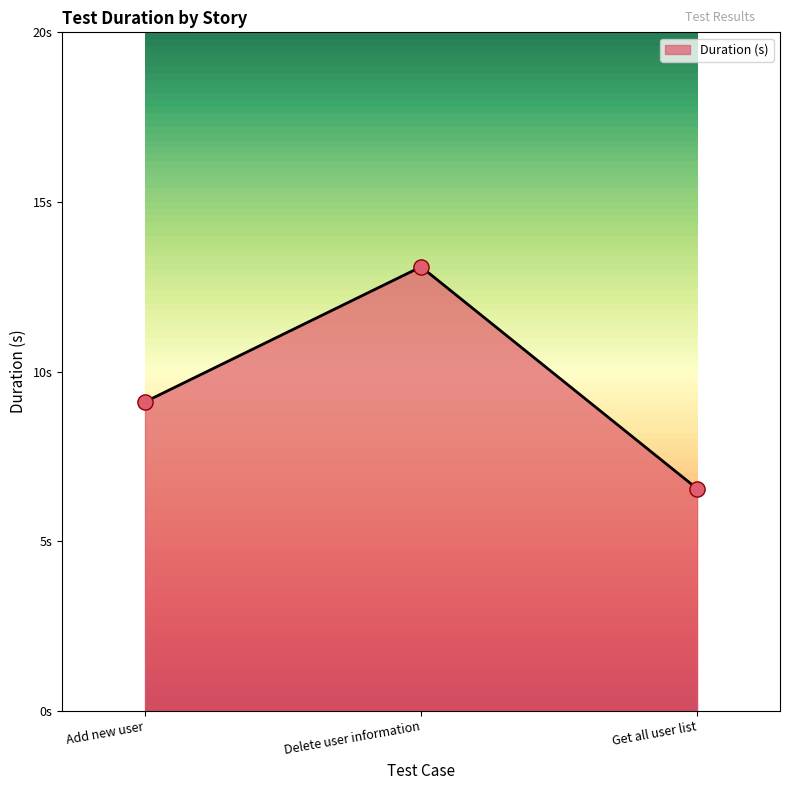

Which has a higher value, Get all user list or Delete user information?

Delete user information